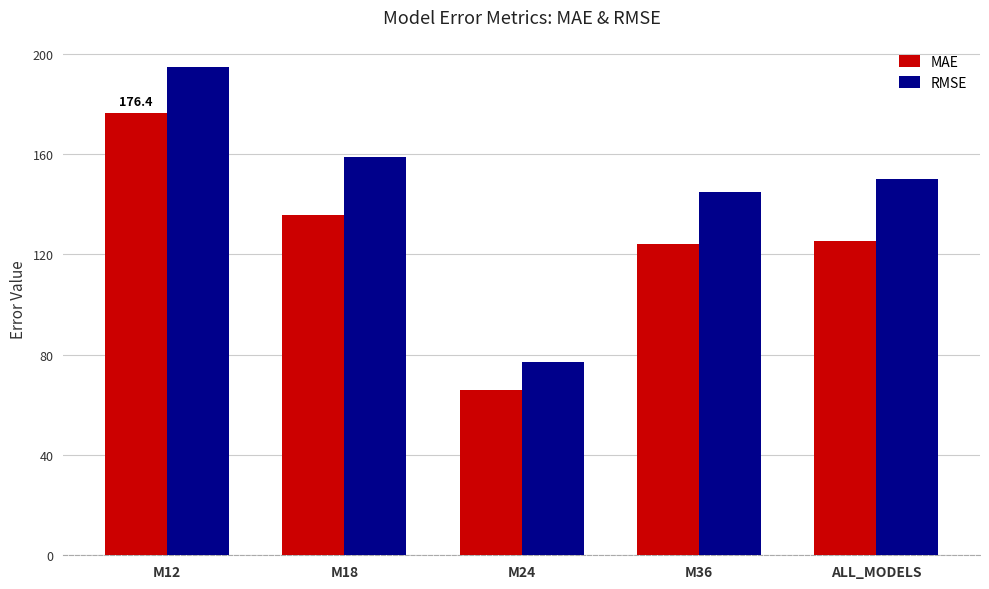

What is the difference between the RMSE values at ALL_MODELS and M12?

44.8